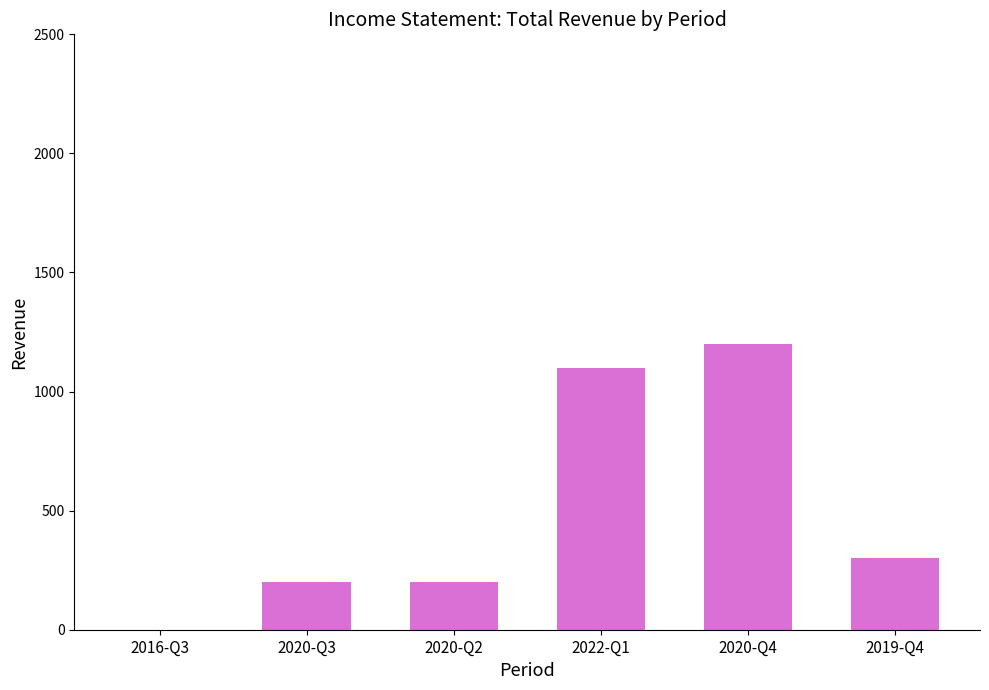

How many positive values are there?

5